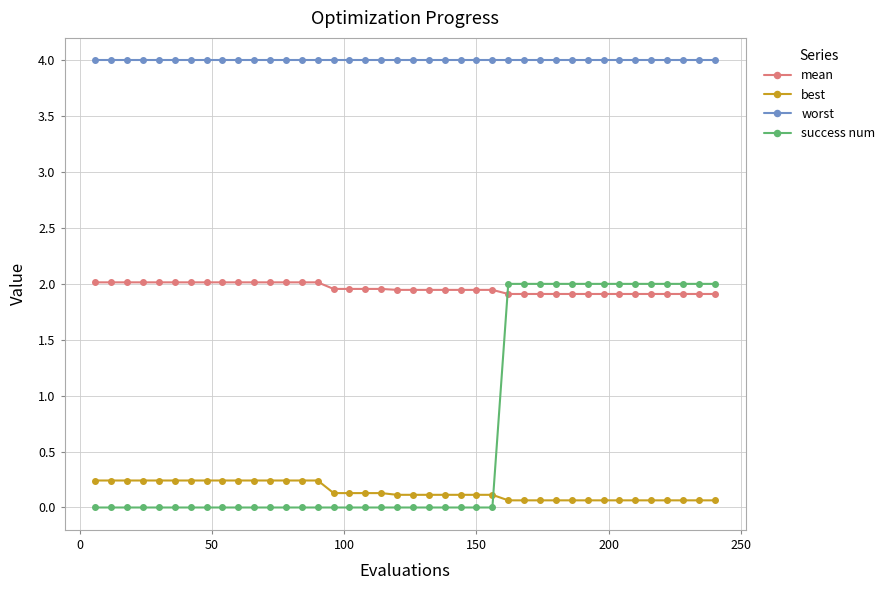

How many lines are shown in the chart?

4